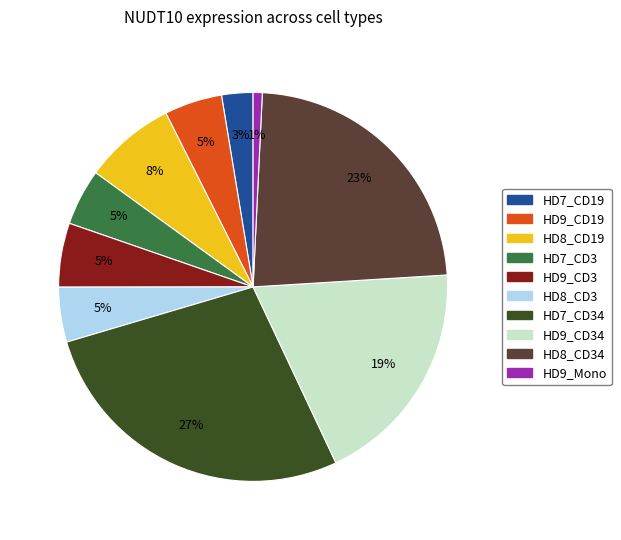

Which category has the smallest portion of the pie?

HD9_Mono